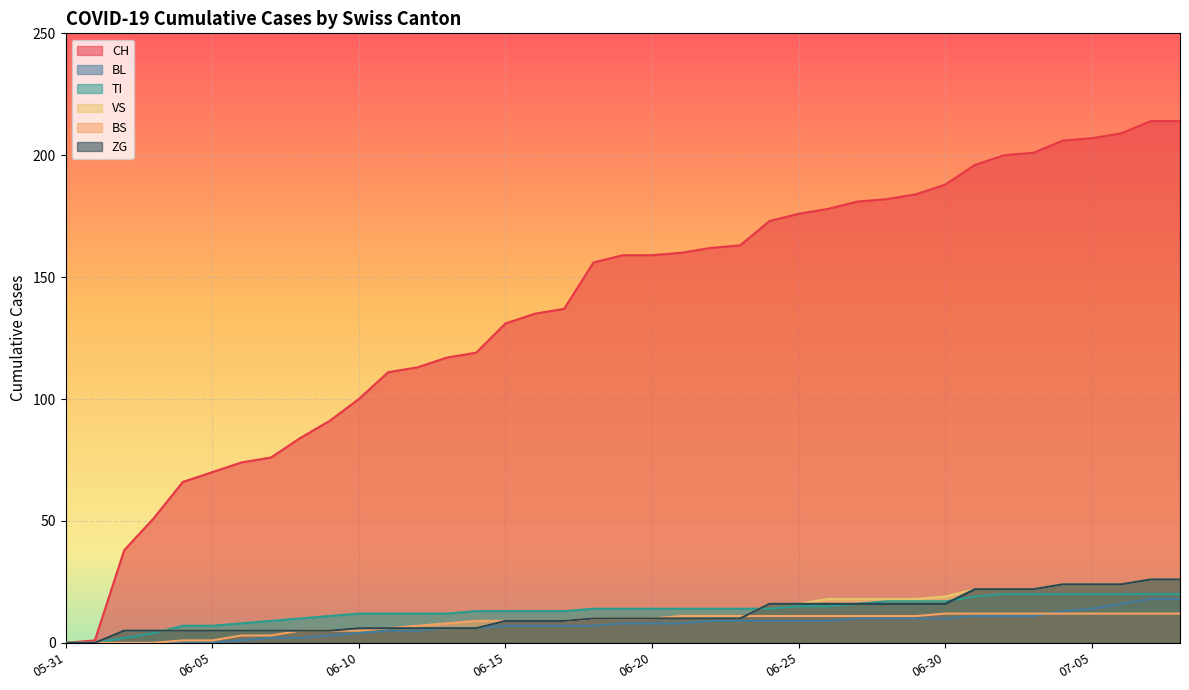

How many lines are shown in the chart?

6